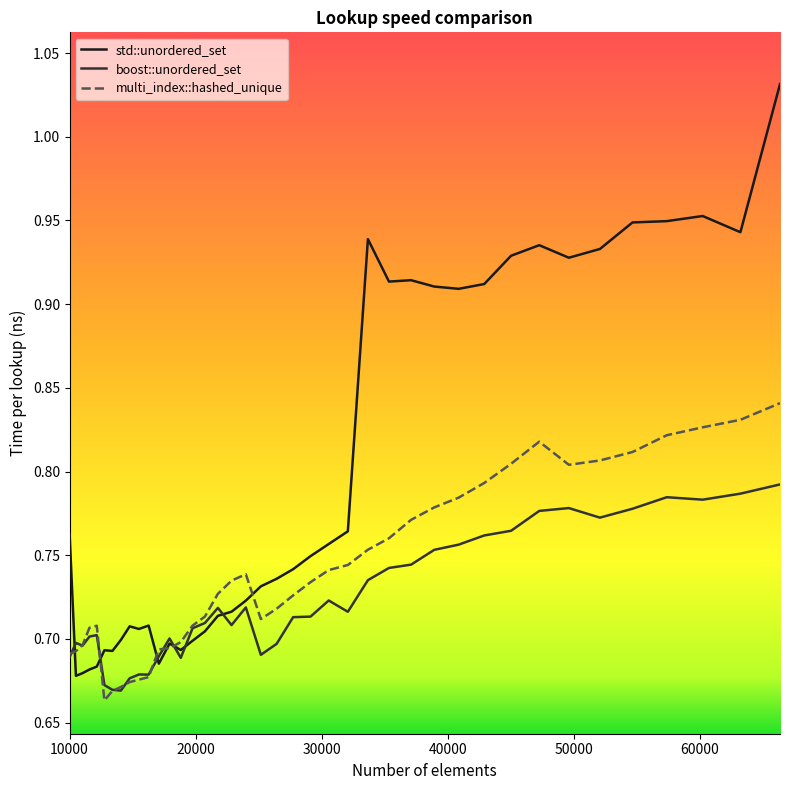

Which series has the widest spread of values?

std::unordered_set